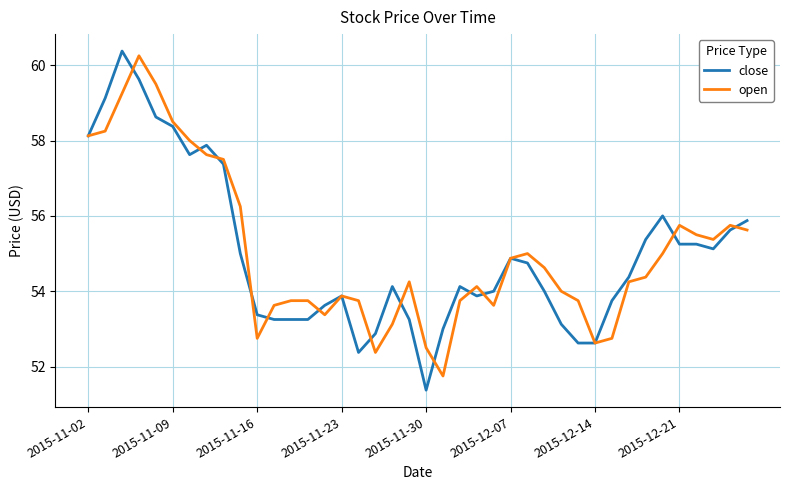

How many lines are shown in the chart?

2